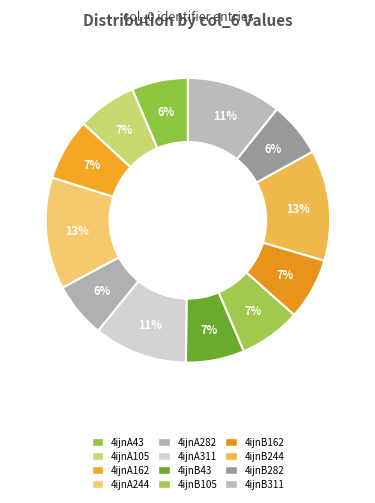

Count the number of slices in the pie.

12